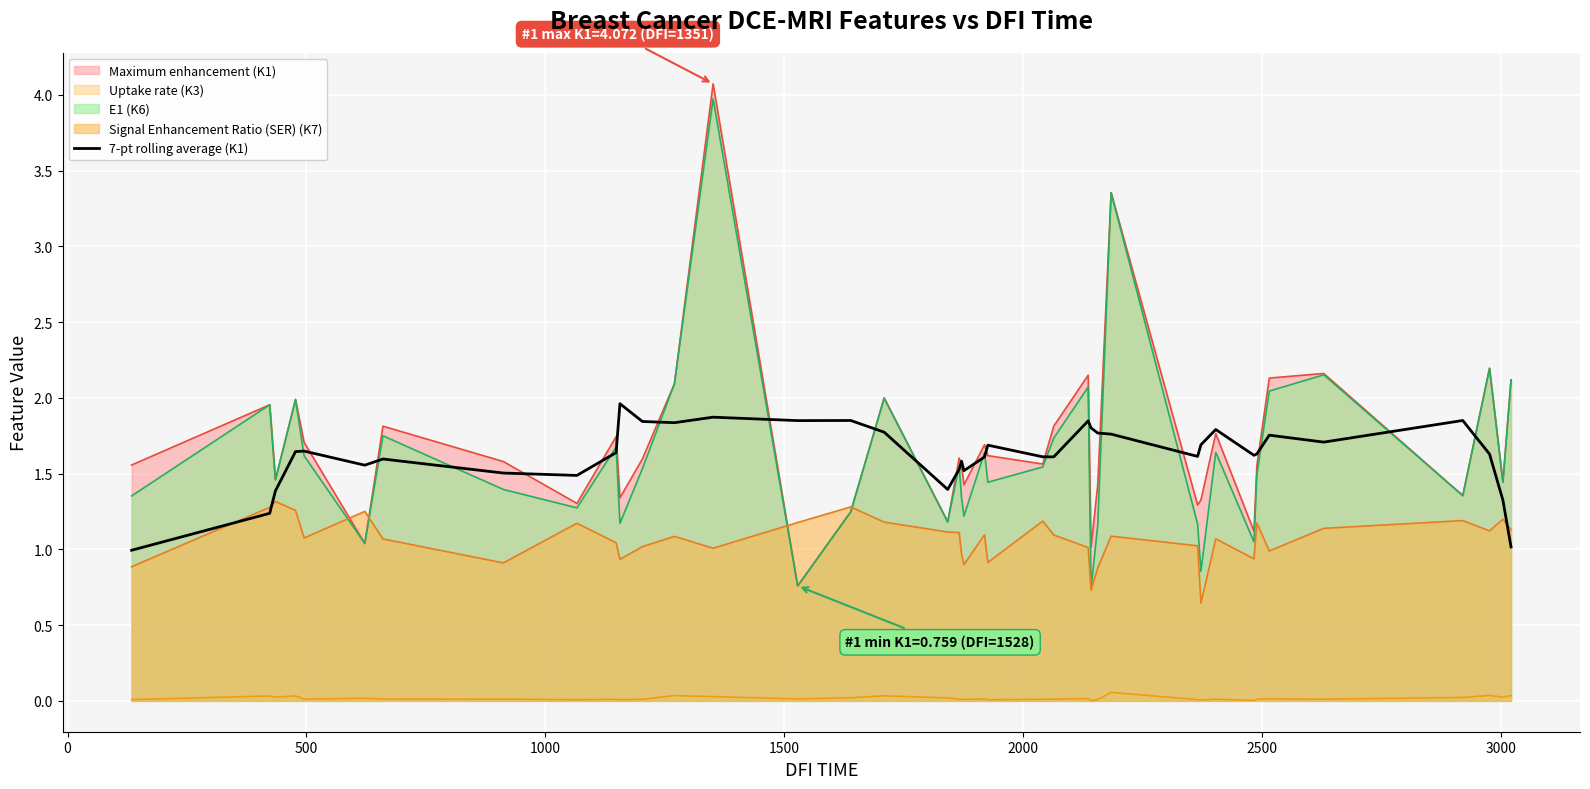

What is the greatest value displayed?

4.1